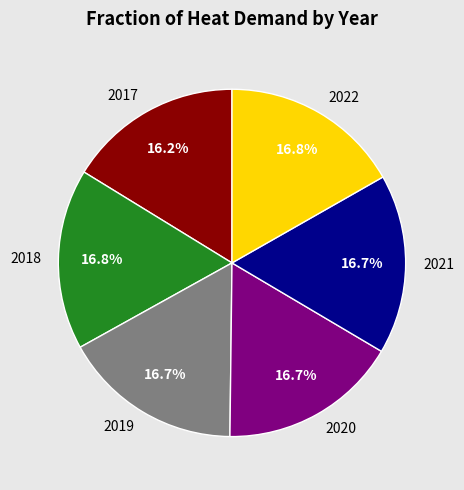

Count the number of slices in the pie.

6